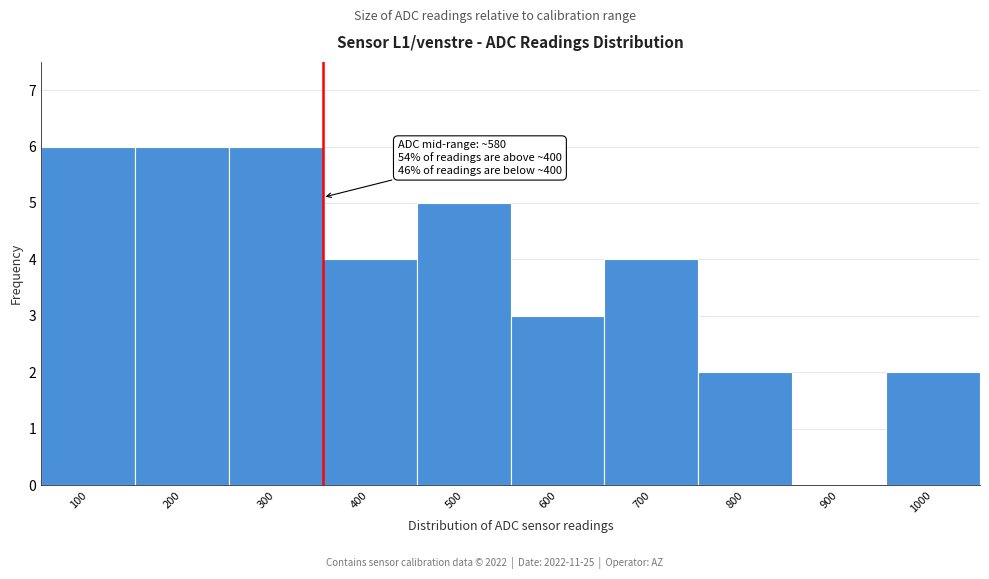

Reading left to right, what are all the values shown in this chart?

100=6	200=6	300=6	400=4	500=5	600=3	700=4	800=2	900=0	1000=2